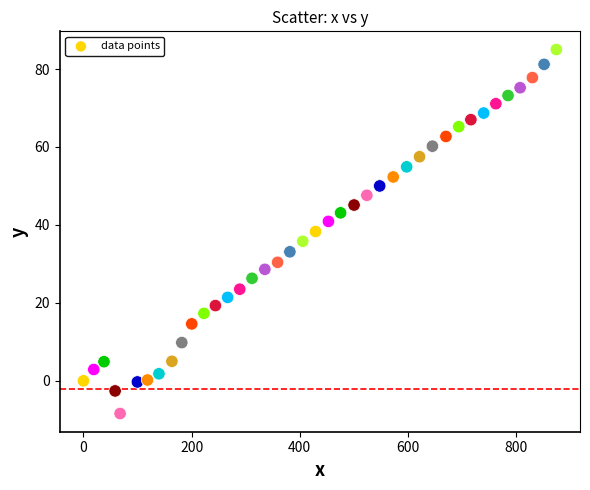

What is the range of Y values (max minus min)?

93.4